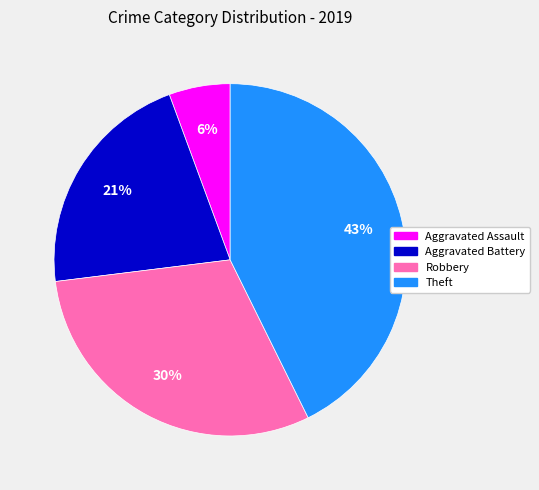

To the nearest percent, what is the difference between the largest and smallest slice percentages?

37%